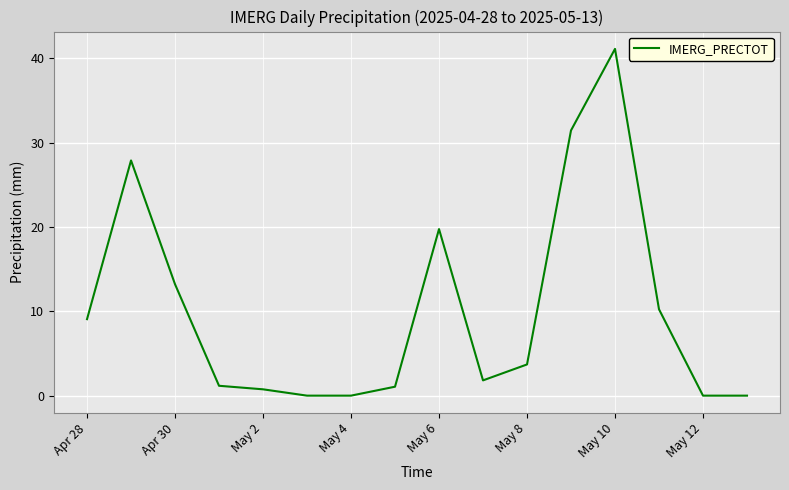

What is the difference between the maximum and minimum values?

41.1